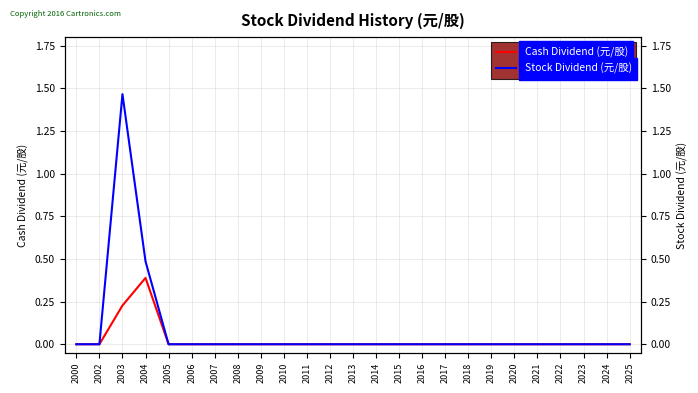

Reading right to left, transcribe all the data shown in this chart.

Cash Dividend (元/股): 2025=0.0	2024=0.0	2023=0.0	2022=0.0	2021=0.0	2020=0.0	2019=0.0	2018=0.0	2017=0.0	2016=0.0	2015=0.0	2014=0.0	2013=0.0	2012=0.0	2011=0.0	2010=0.0	2009=0.0	2008=0.0	2007=0.0	2006=0.0	2005=0.0	2004=0.4	2003=0.2	2002=0.0	2000=0.0
Stock Dividend (元/股): 2025=0.0	2024=0.0	2023=0.0	2022=0.0	2021=0.0	2020=0.0	2019=0.0	2018=0.0	2017=0.0	2016=0.0	2015=0.0	2014=0.0	2013=0.0	2012=0.0	2011=0.0	2010=0.0	2009=0.0	2008=0.0	2007=0.0	2006=0.0	2005=0.0	2004=0.5	2003=1.5	2002=0.0	2000=0.0